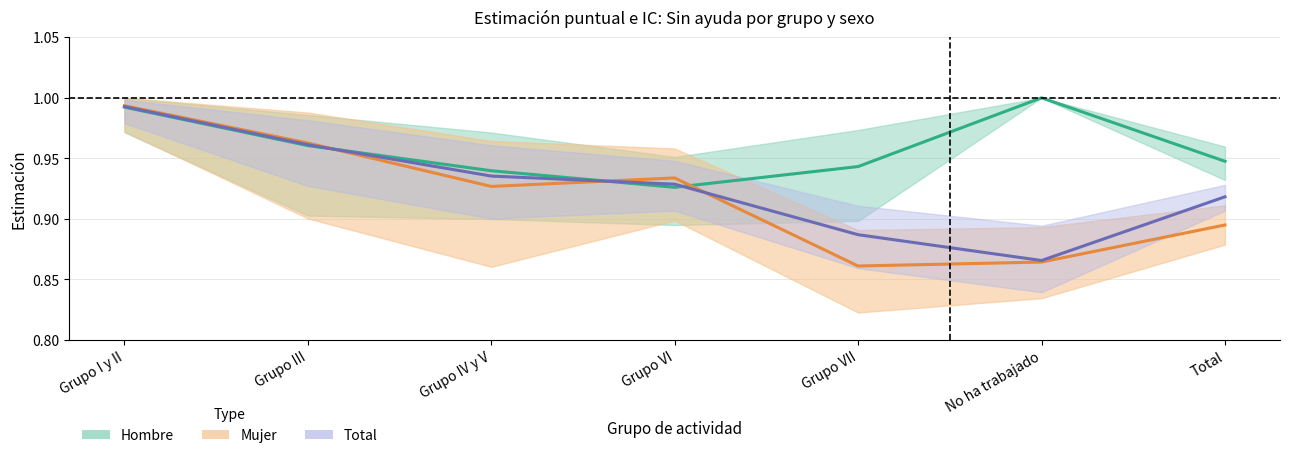

True or false: Hombre (Estimación) has a value of 1.0 at No ha trabajado.

True